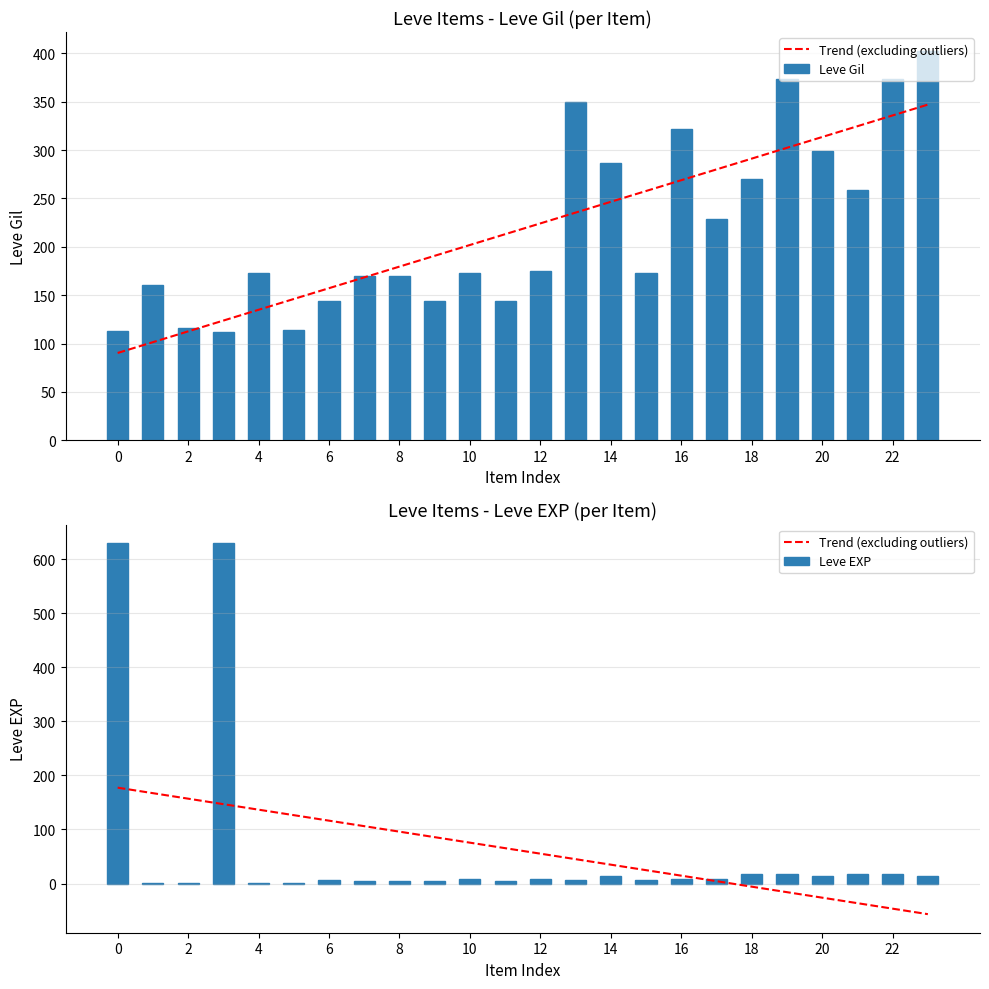

What is the value of the Trend (excluding outliers) bar at the 1st from the left?

177.4